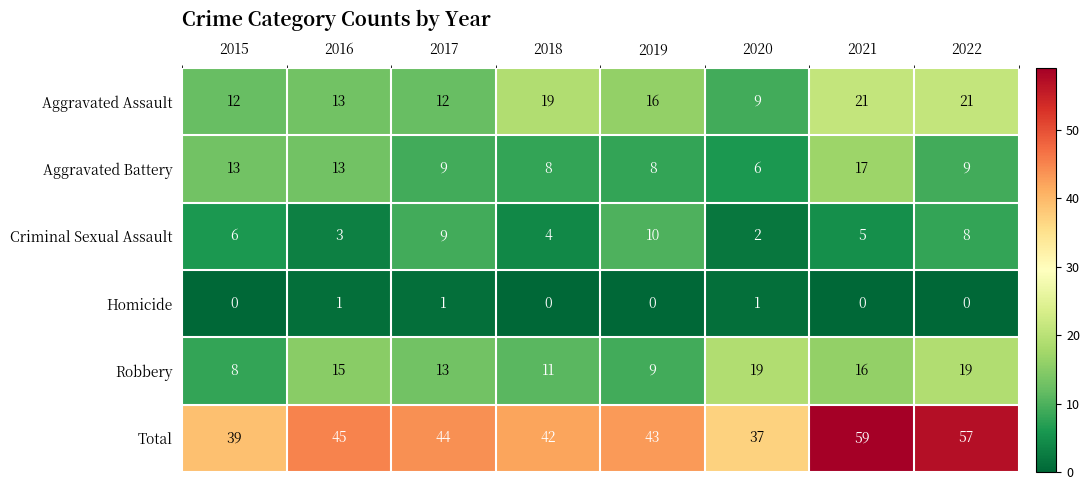

How many values in the Aggravated Assault series are below 16?

4